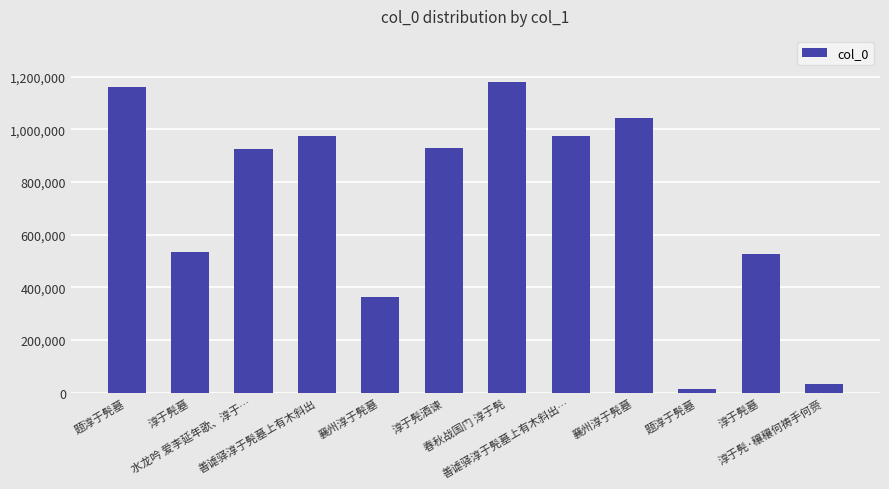

The chart shows a value of 345258 at 善谑驿淳于髡墓上有木斜出. True or false?

False